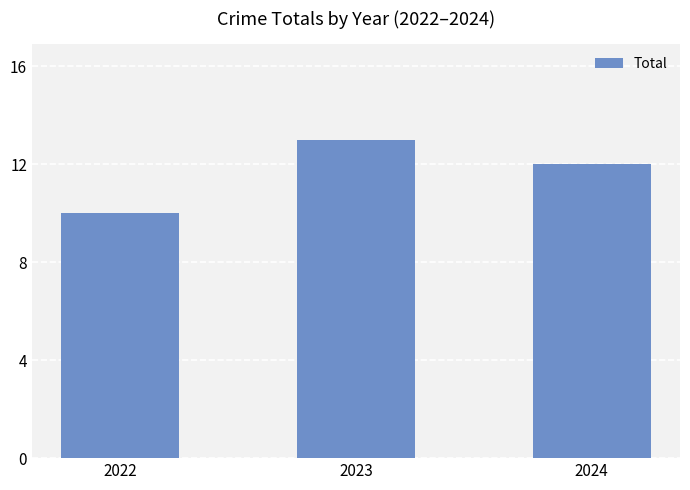

What is the change in value from 2022 to 2023?

+3